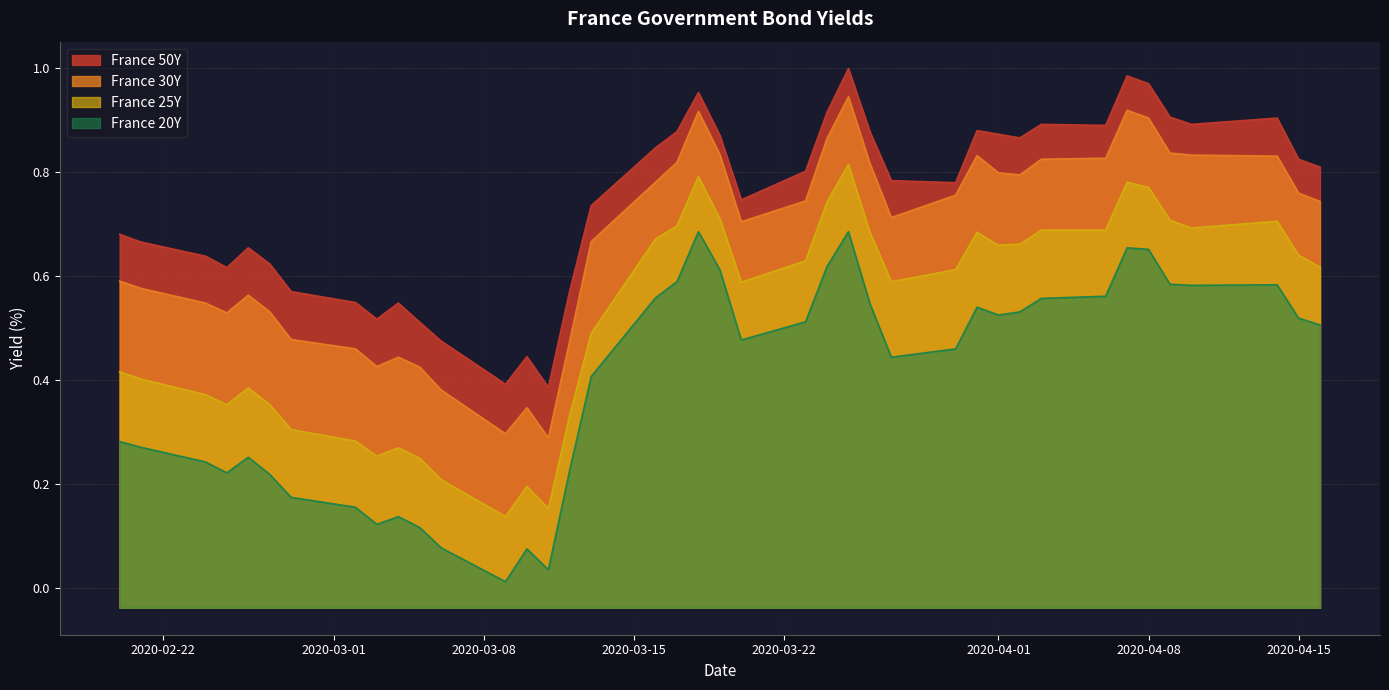

Is the value of France 25Y at 2020-03-08 greater than the value of France 50Y at 2020-04-15?

No